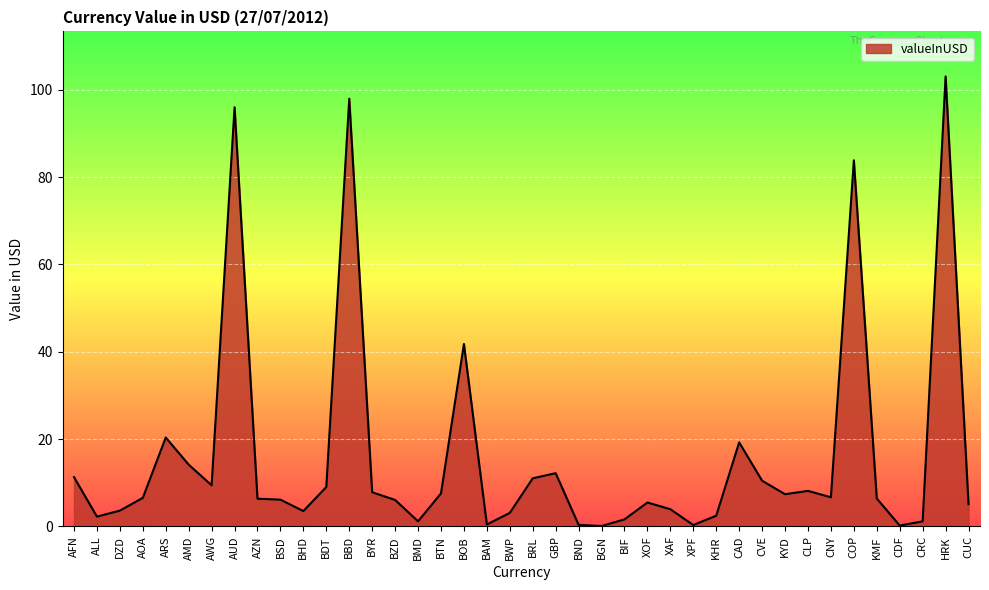

What is the sum of all values?

644.0